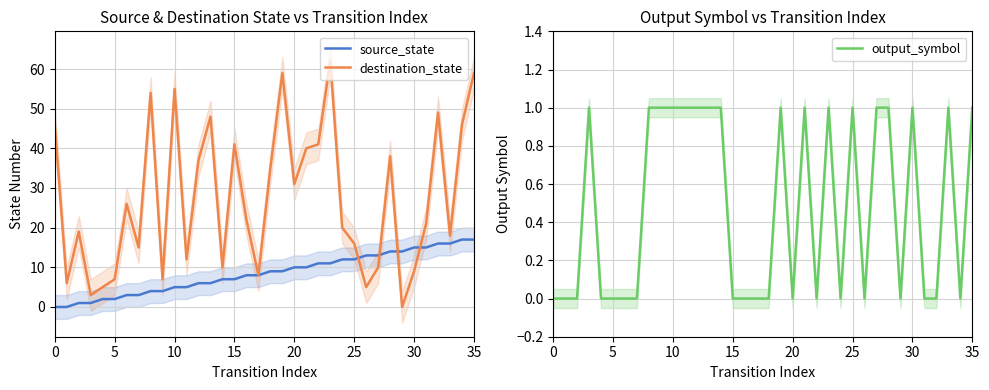

What is the approximate value of destination_state at 16, to the nearest 10?

20